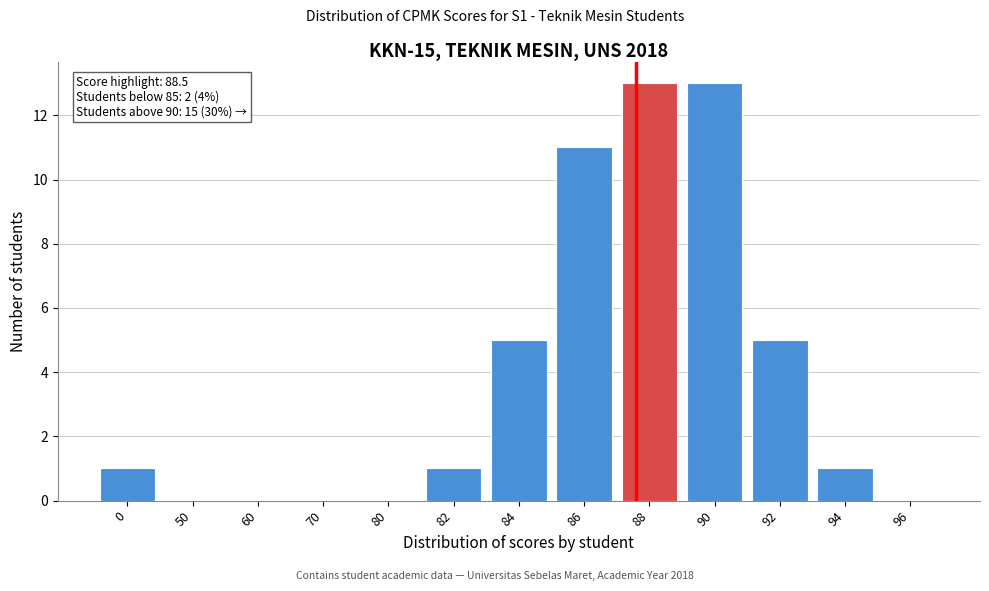

Reading left to right, extract all data points from this chart.

0=1	50=0	60=0	70=0	80=0	82=1	84=5	86=11	88=13	90=13	92=5	94=1	96=0